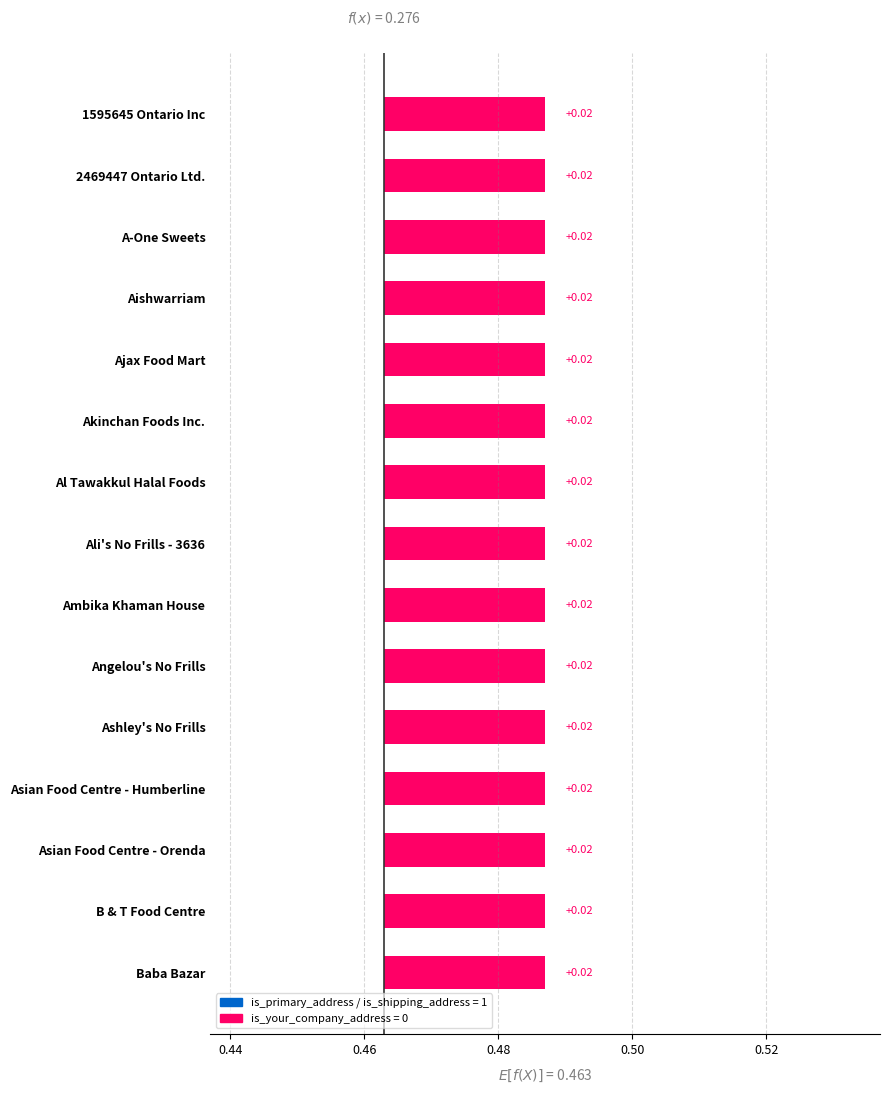

Rank the categories by is_shipping_address value from highest to lowest.

1595645 Ontario Inc, 2469447 Ontario Ltd., A-One Sweets, Aishwarriam, Ajax Food Mart, Akinchan Foods Inc., Al Tawakkul Halal Foods, Ali's No Frills - 3636, Ambika Khaman House, Angelou's No Frills, Ashley's No Frills, Asian Food Centre - Humberline, Asian Food Centre - Orenda, B & T Food Centre, Baba Bazar